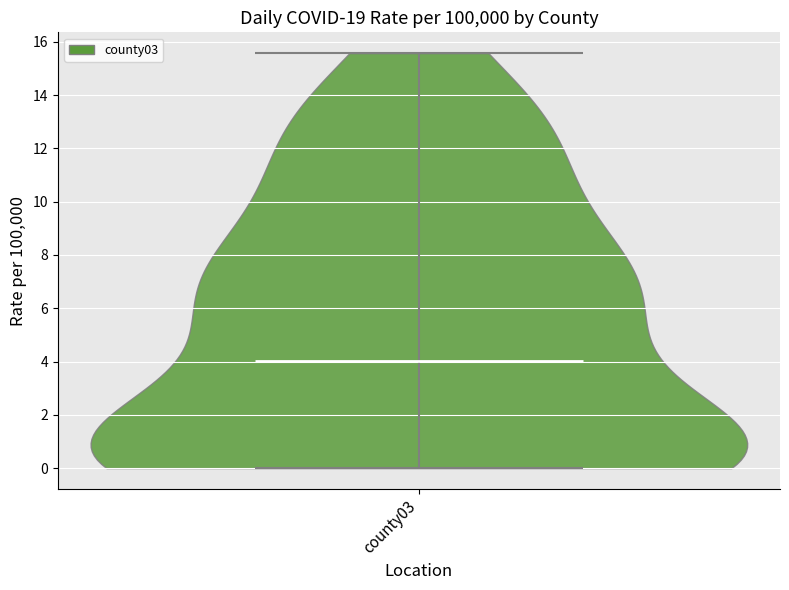

What is the lowest point the violin for county03 reaches on the y-axis? The values are not printed on the chart, so give them approximately, as read against the axis.

0.0